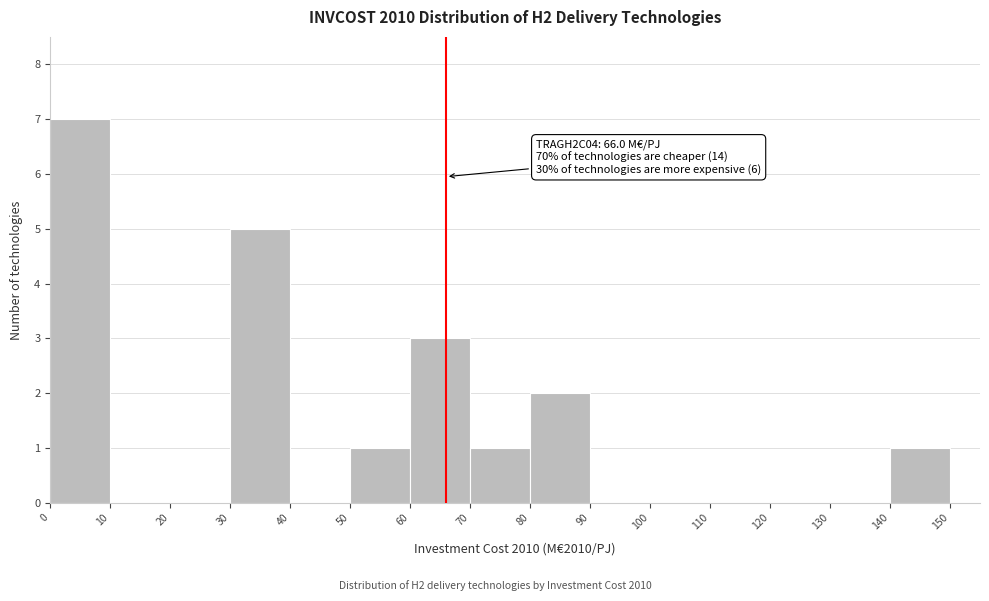

Which range on the x-axis has the tallest bar?

0 to 10